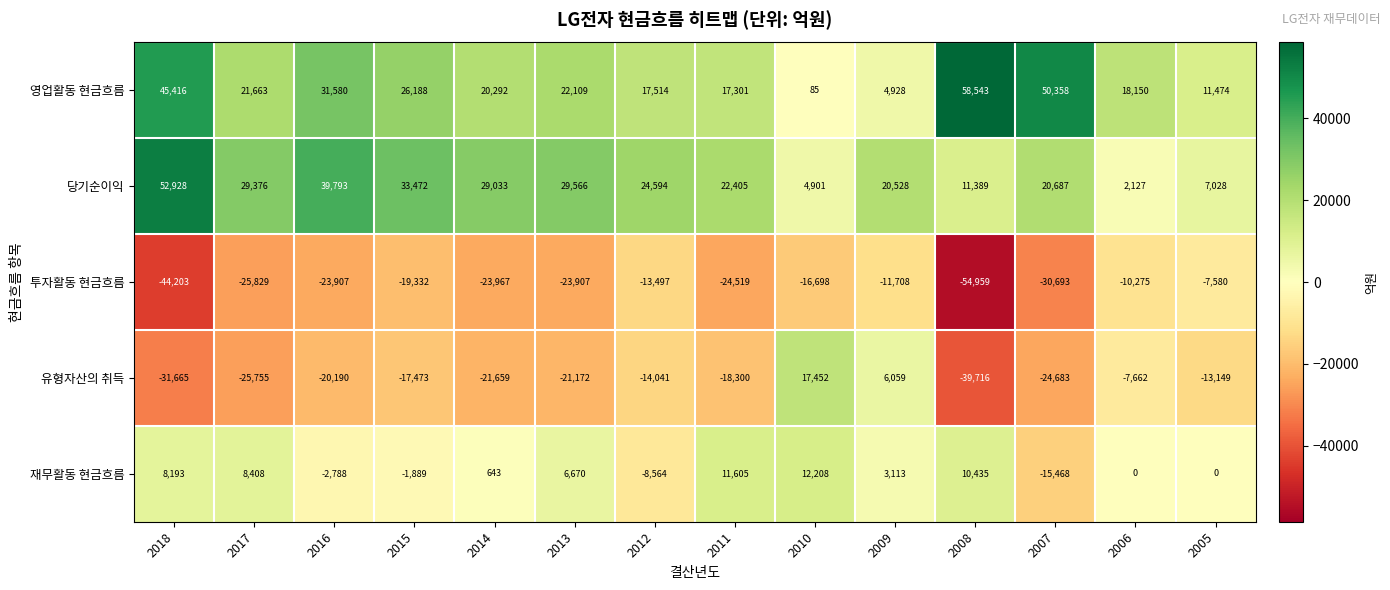

What is the sum of the 재무활동 현금흐름 values at 2017 and 2006?

8408